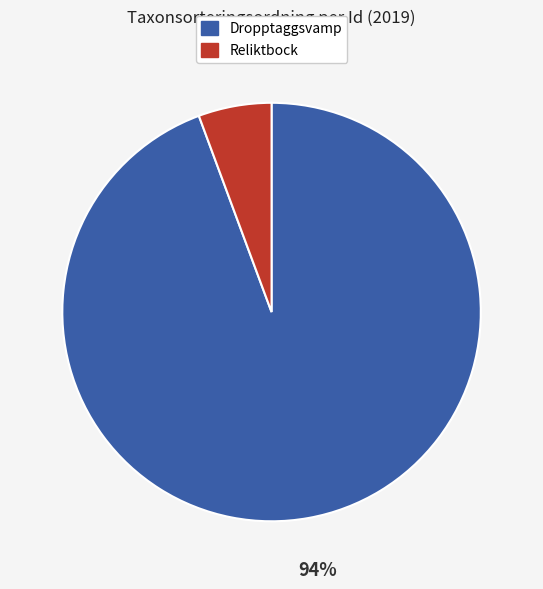

Is there a majority slice in this chart?

Yes